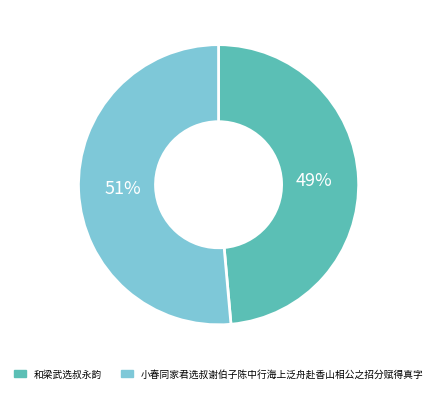

Do 小春同家君选叔谢伯子陈中行海上泛舟赴香山相公之招分赋得真字 and 和梁武选叔永韵 together represent more than half of the pie?

Yes